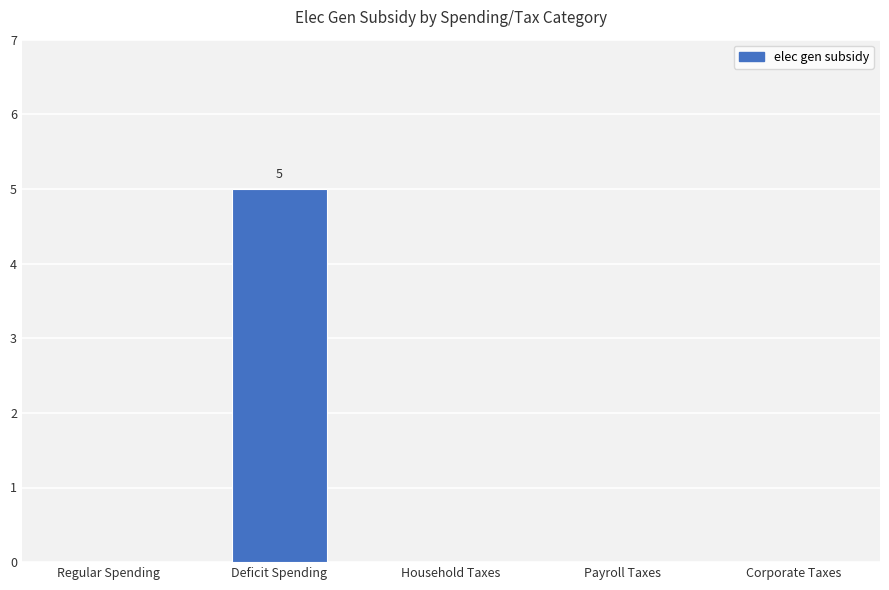

Does the chart contain stacked bars?

No